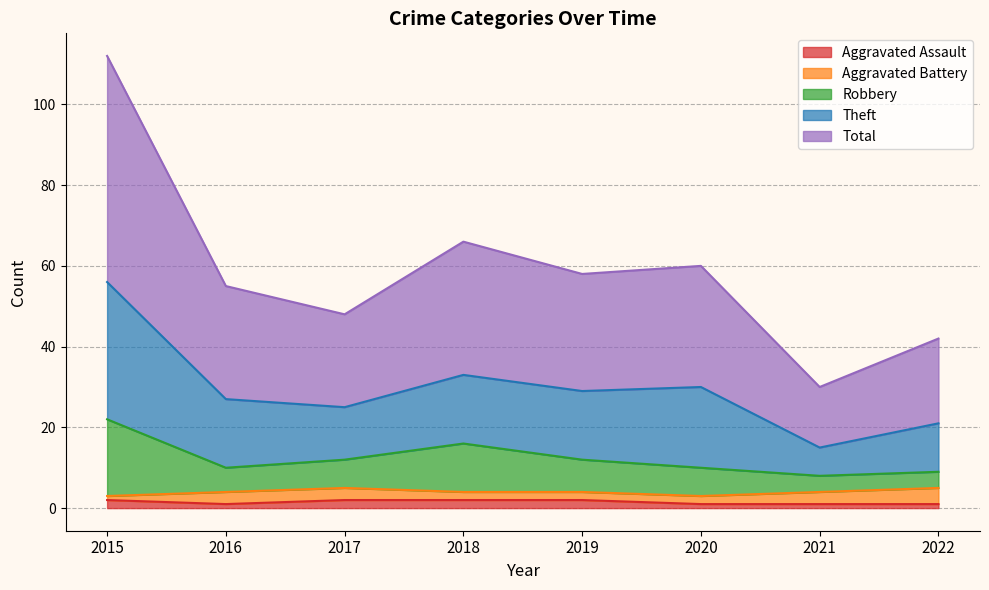

What is the value of the Total point at the 4th from the left?

33